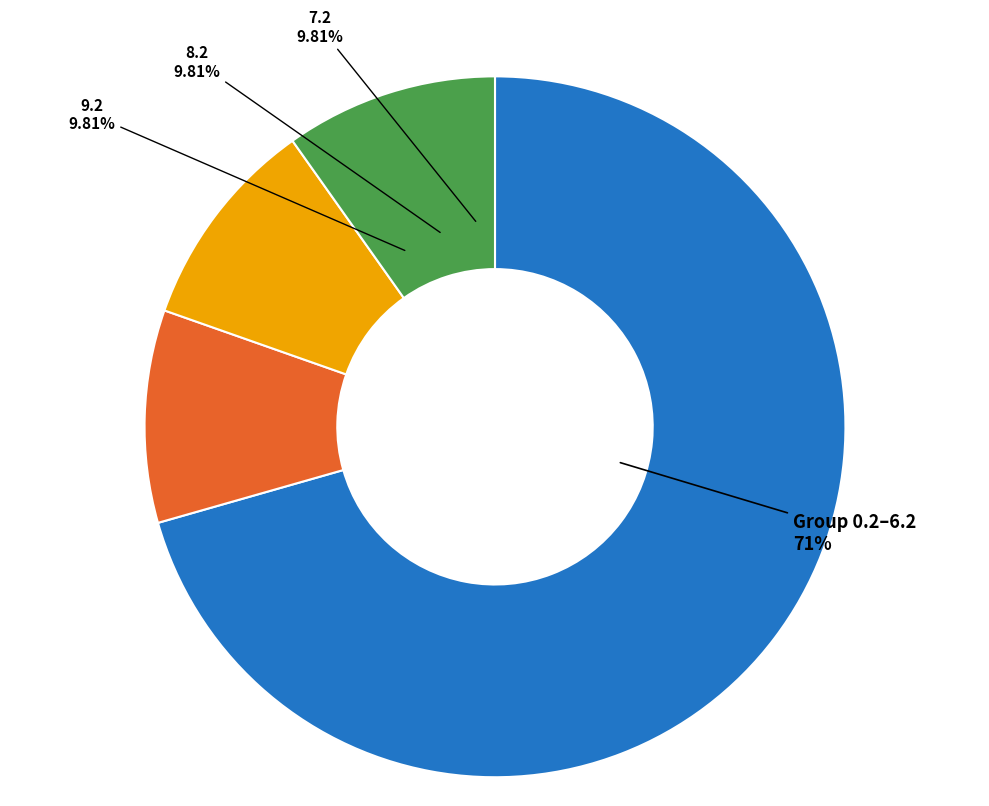

Is there a majority slice in this chart?

Yes